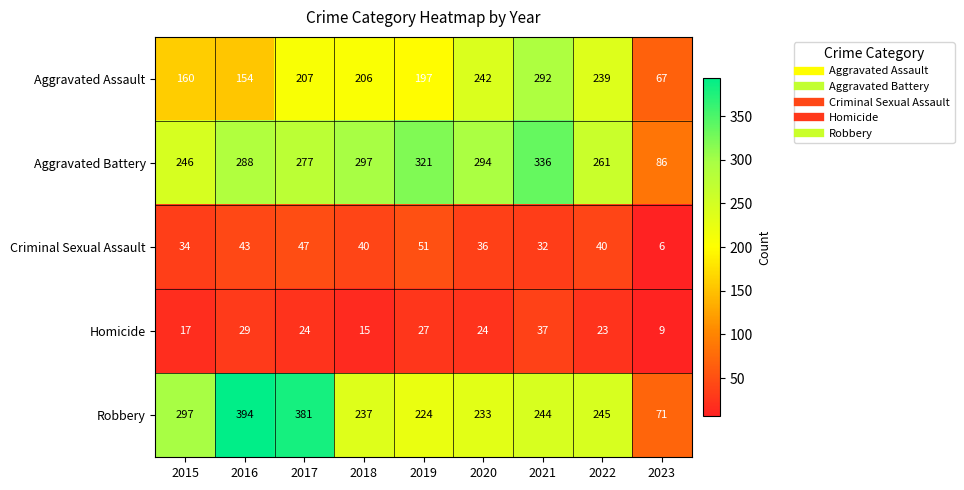

Is it true that Robbery equals 381 at 2017?

True